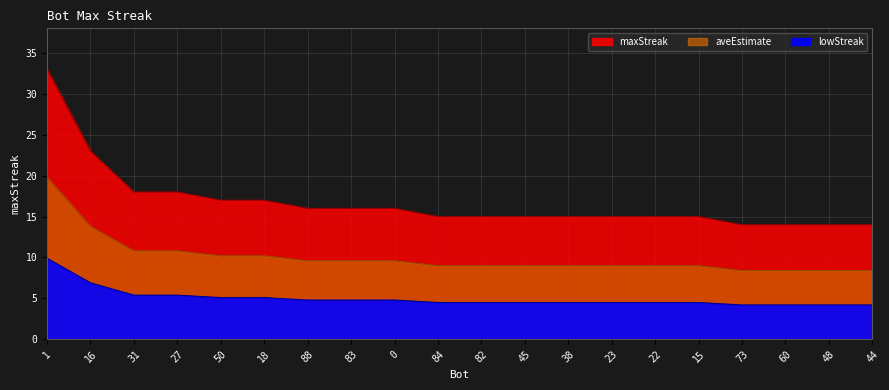

Which label corresponds to the largest value in the chart?

1